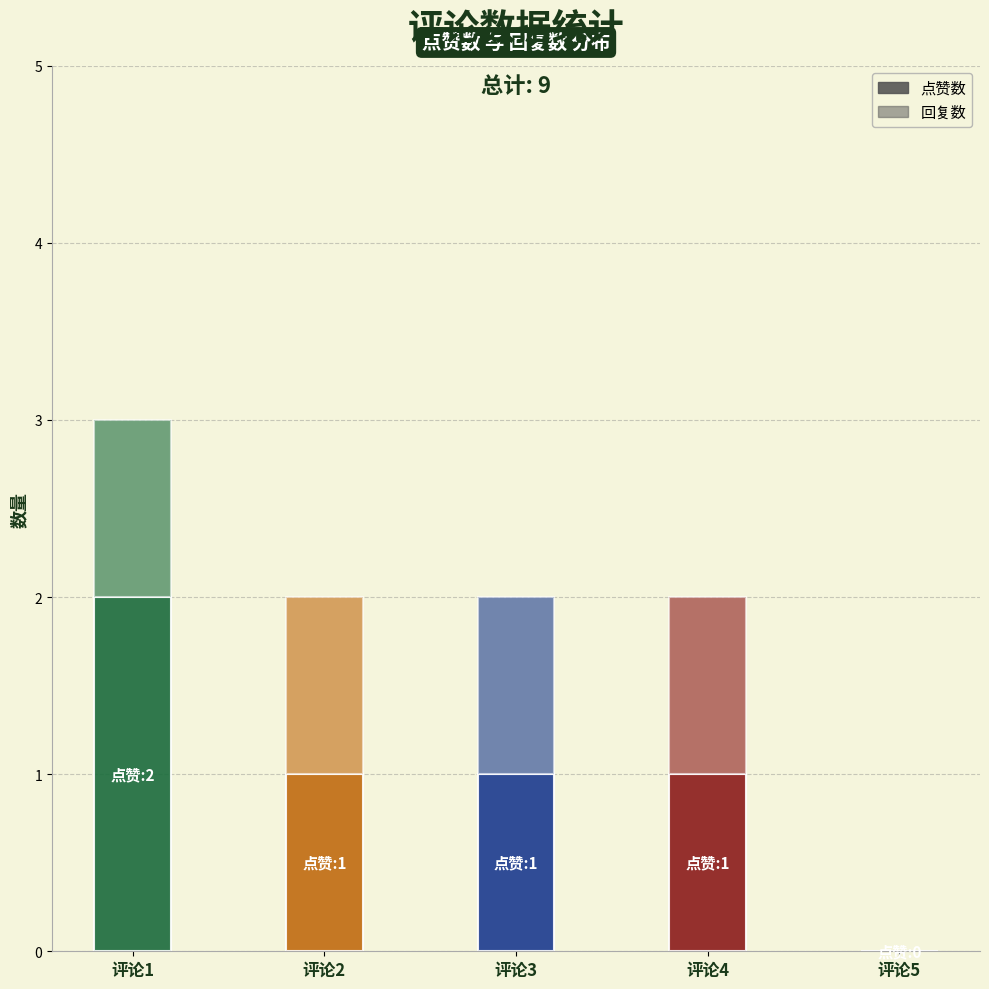

Count the number of categories in the chart.

5